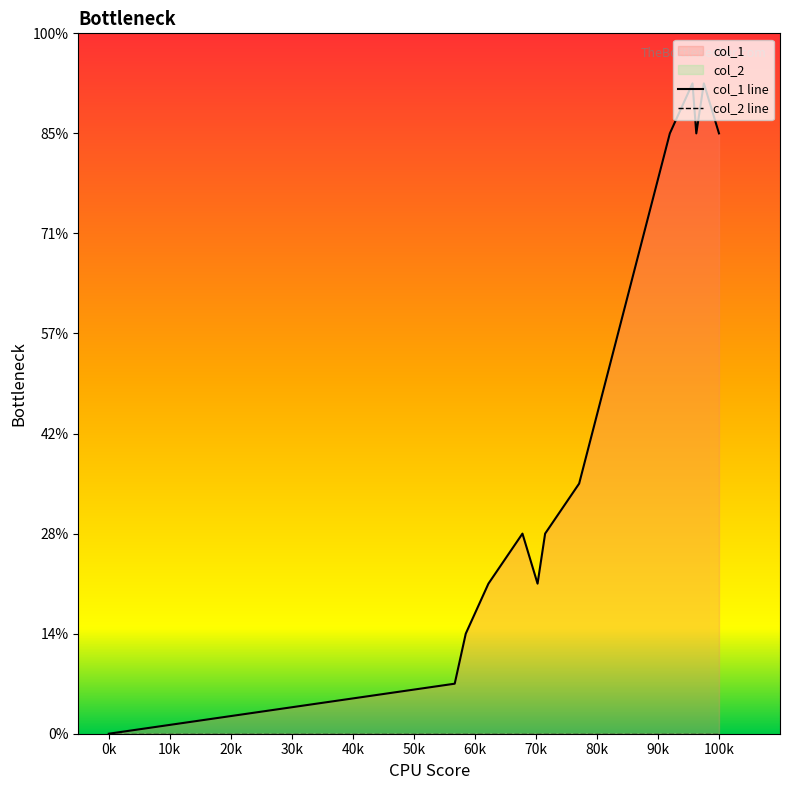

How many lines are shown in the chart?

1